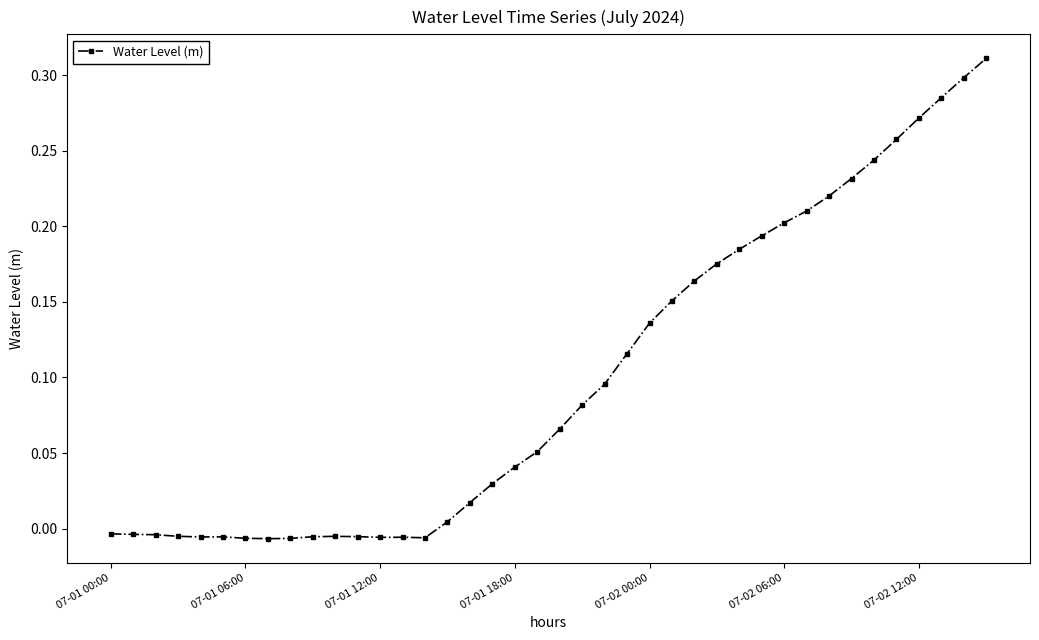

True or false: the data has more than 2 interior local peaks.

True